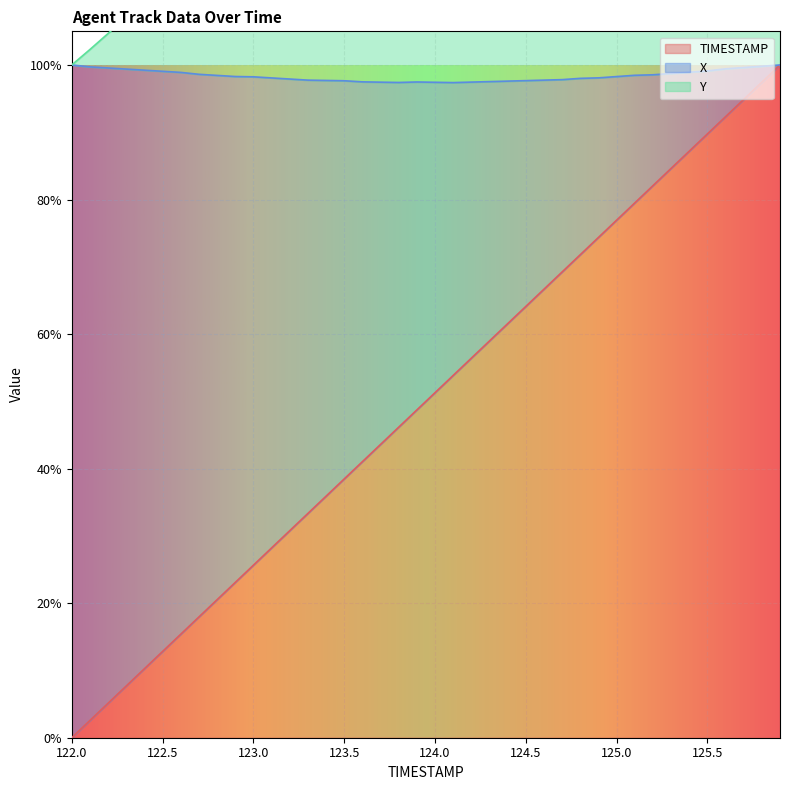

Between 124.9 and 125.9, which is larger?

125.9